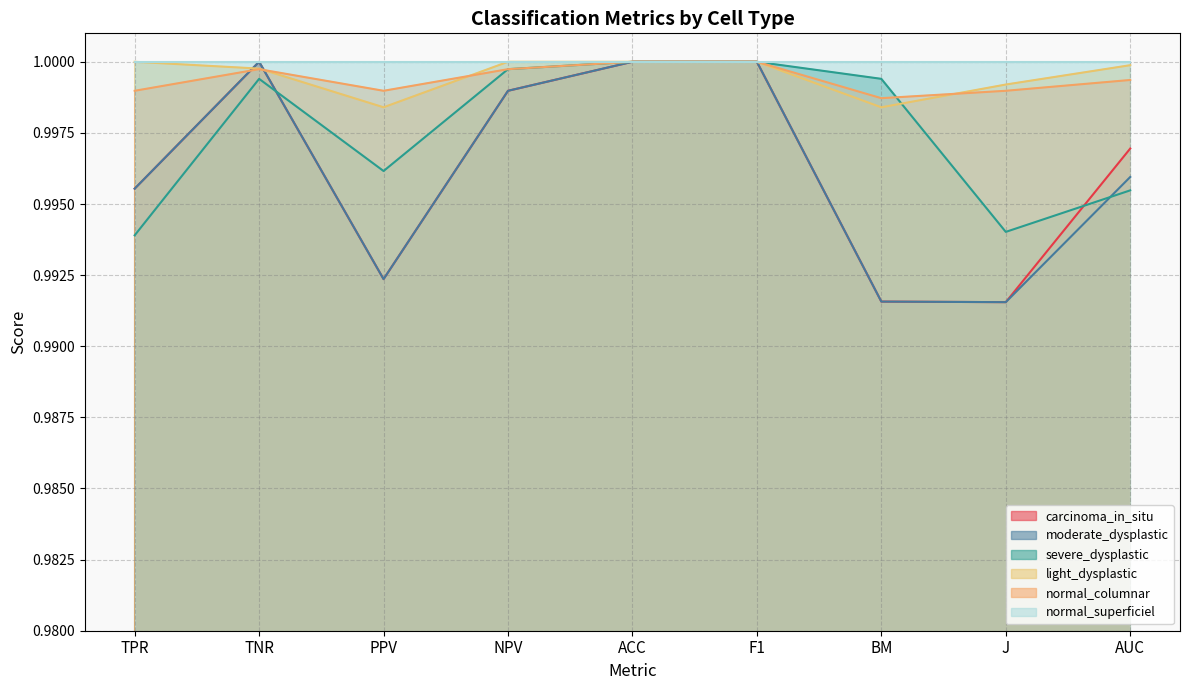

At how many categories does at least one series exceed 0?

9